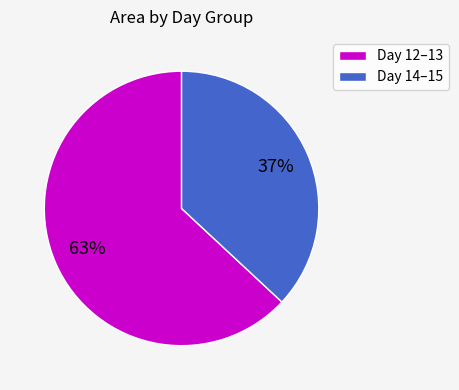

To the nearest percent, what percentage of the pie is Day 12–13?

63%